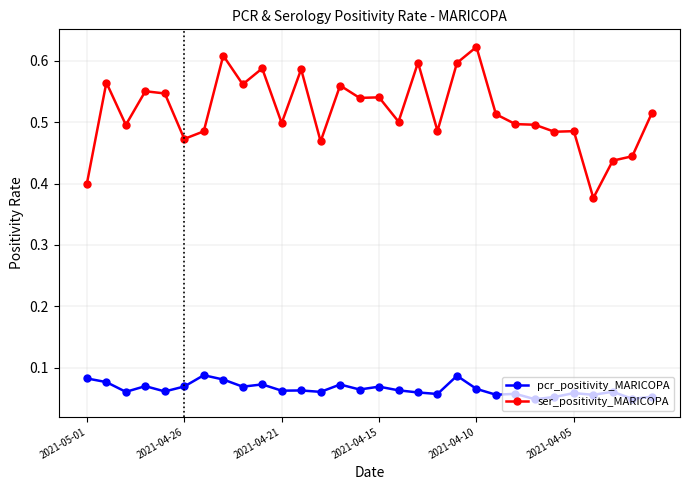

At how many categories does at least one series exceed 0?

30